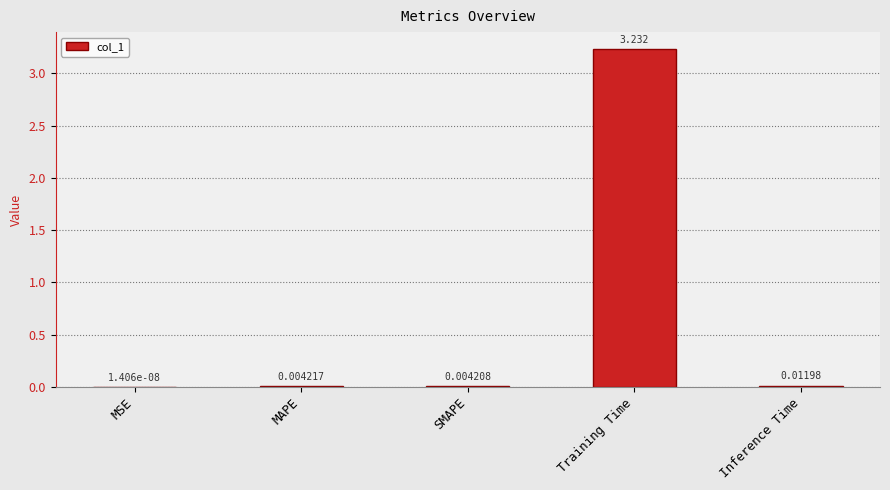

Where is the data nearest to the value 1?

Inference Time